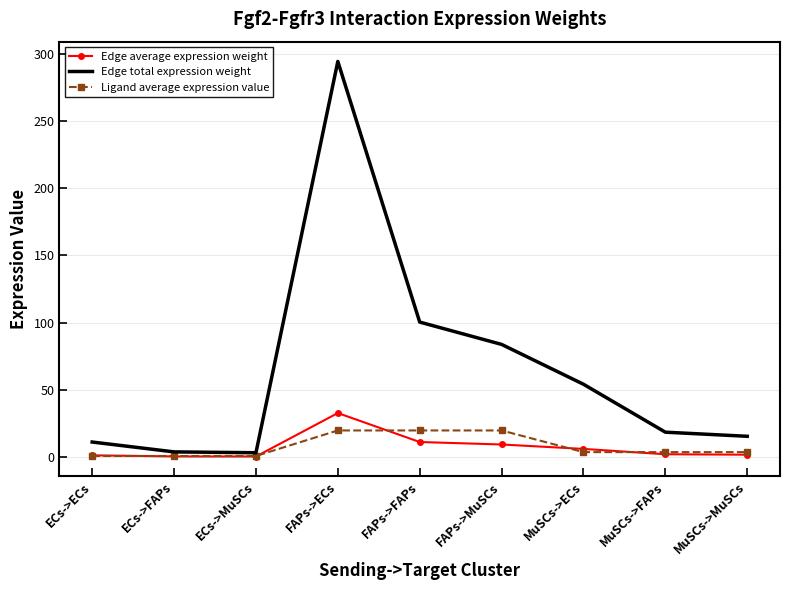

Which series has the largest range (max minus min)?

Edge total expression weight